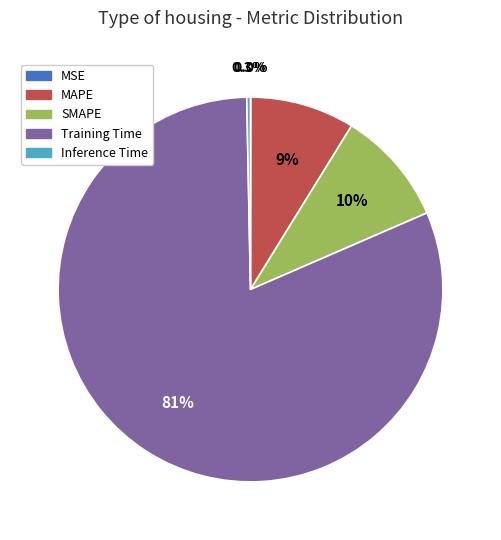

How much of the chart is everything except Inference Time?

99.7%